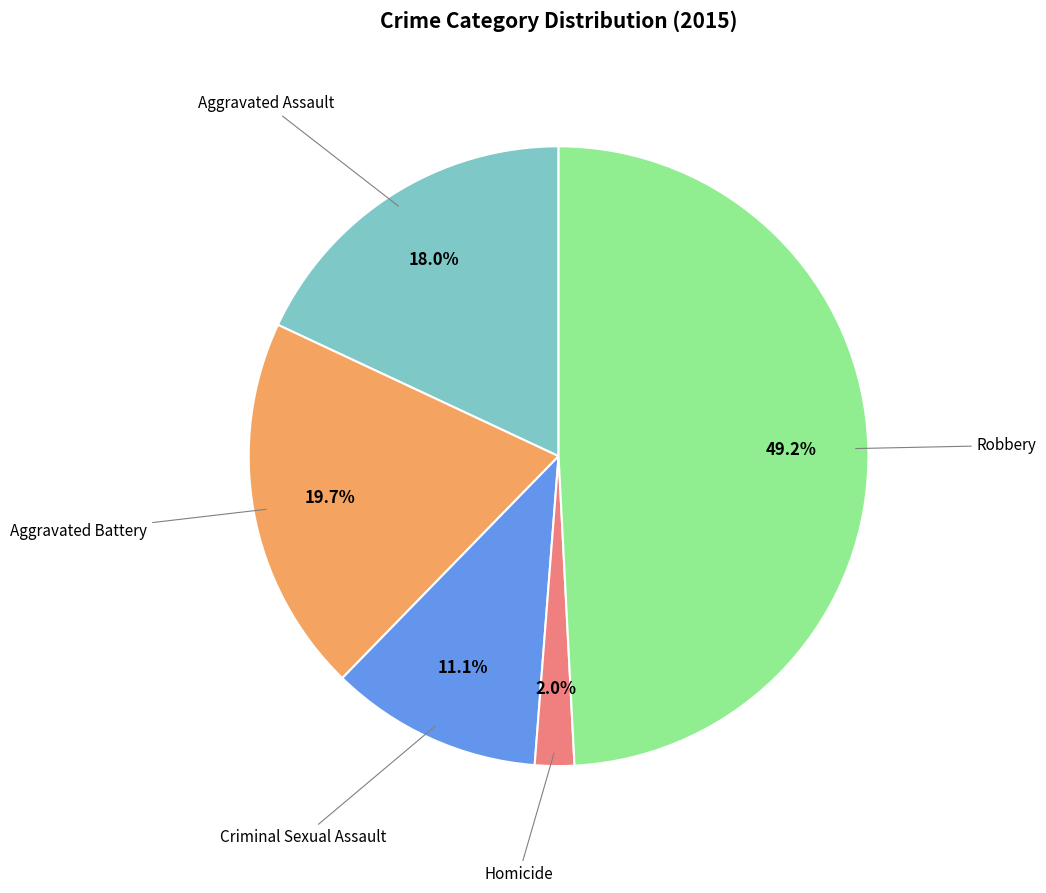

Is there any slice that represents more than half of the pie?

No